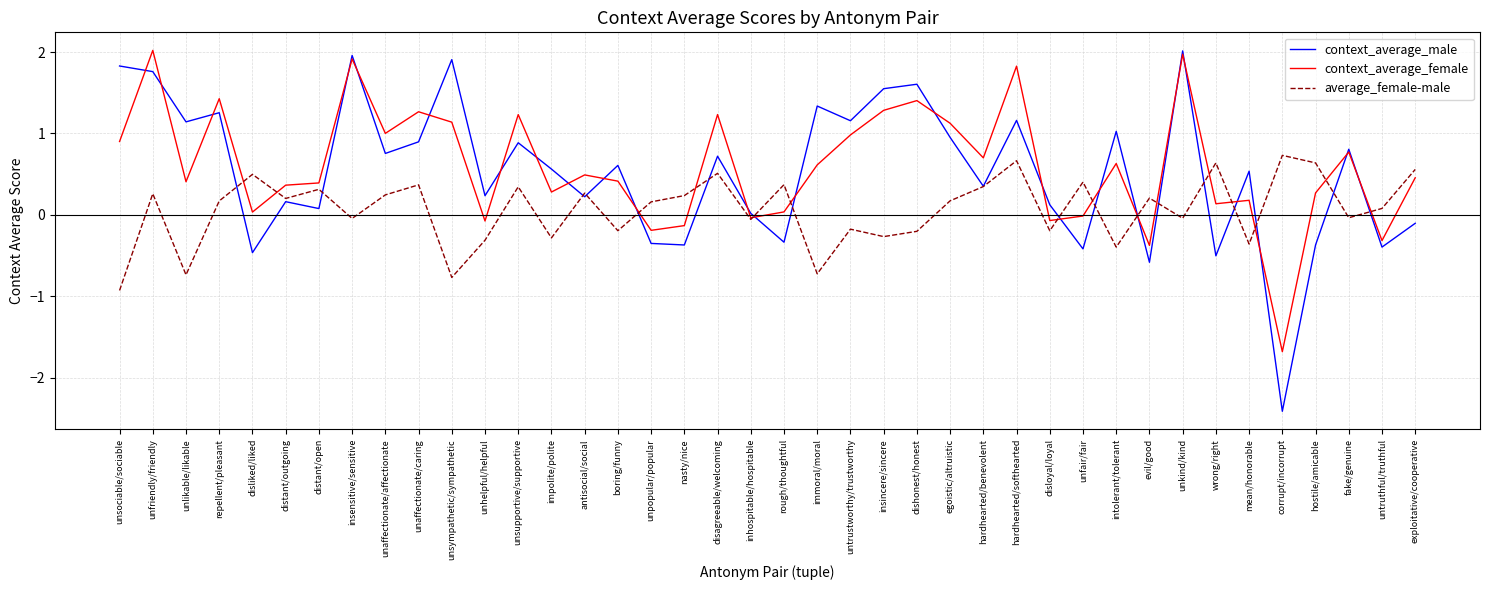

Between which two adjacent categories do average_female-male and context_average_female first intersect?

repellent/pleasant and disliked/liked